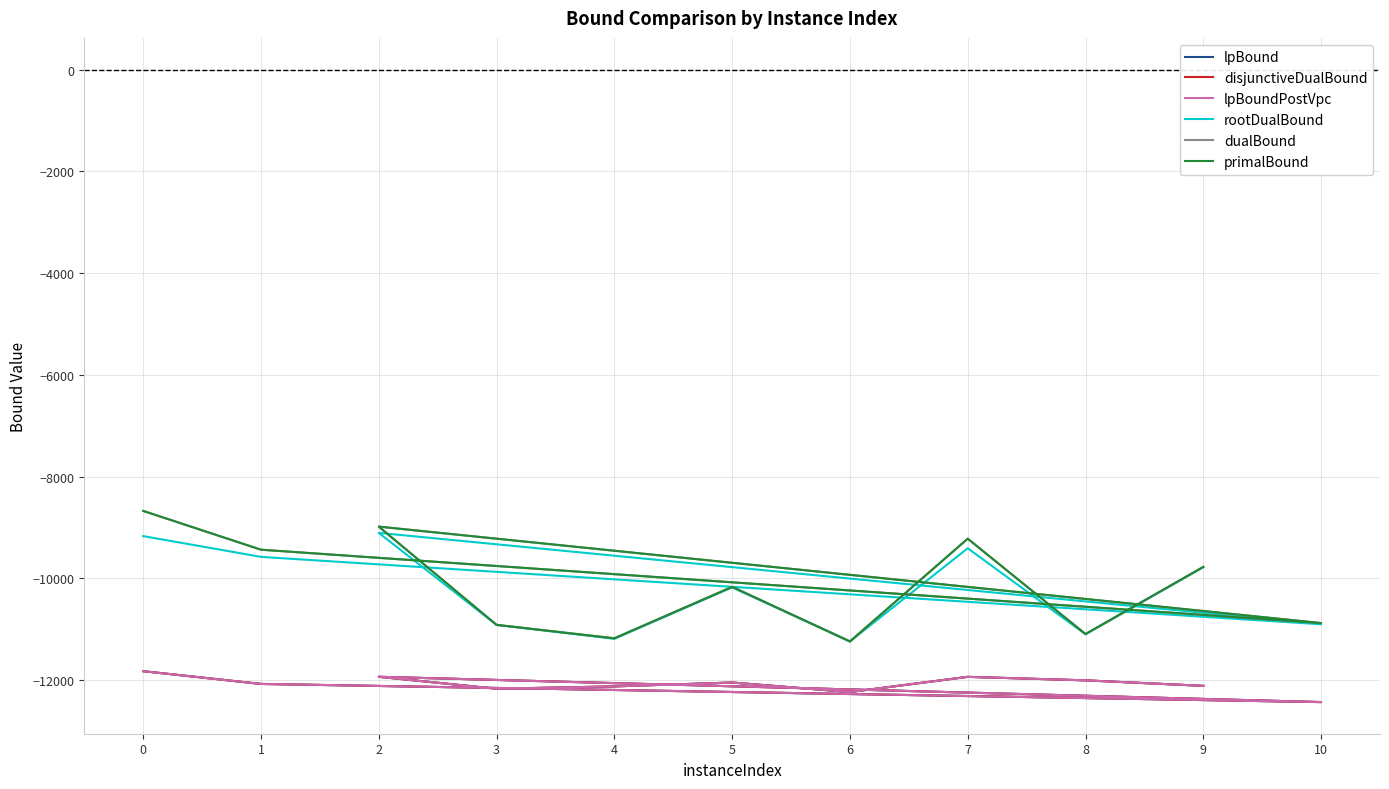

Is the value of primalBound at 8 greater than the value of lpBound at 2?

Yes